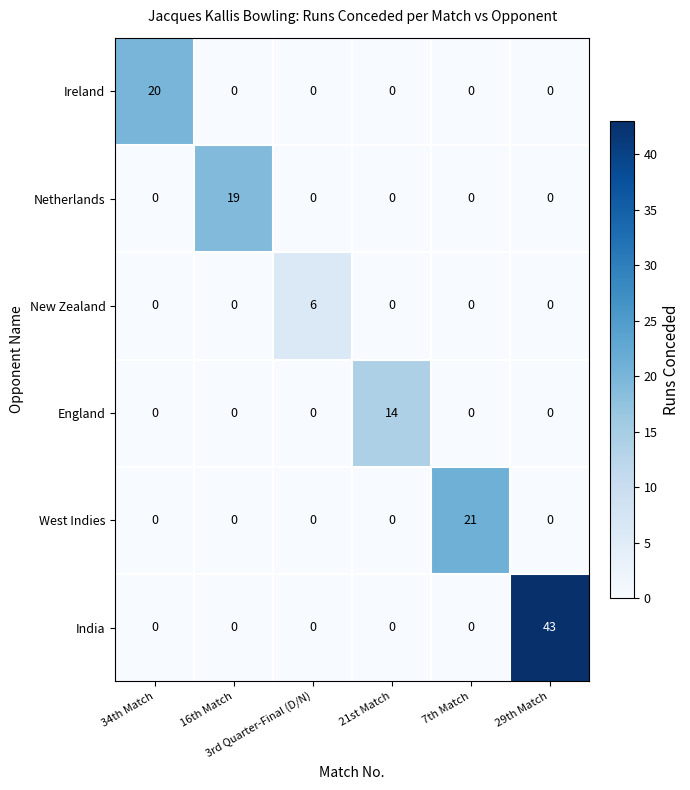

What is the sum of all New Zealand values?

6